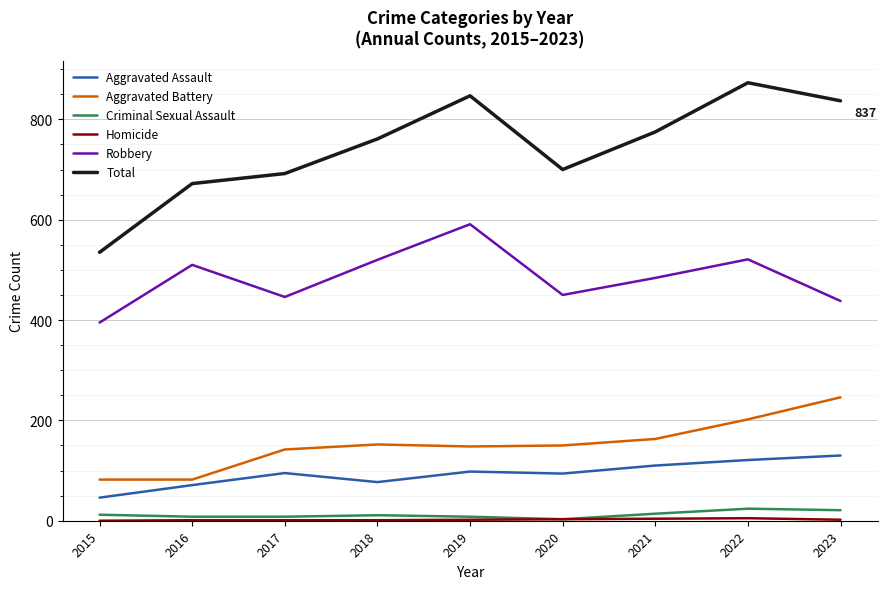

What is the difference between the maximum and minimum values in the Aggravated Battery series?

164